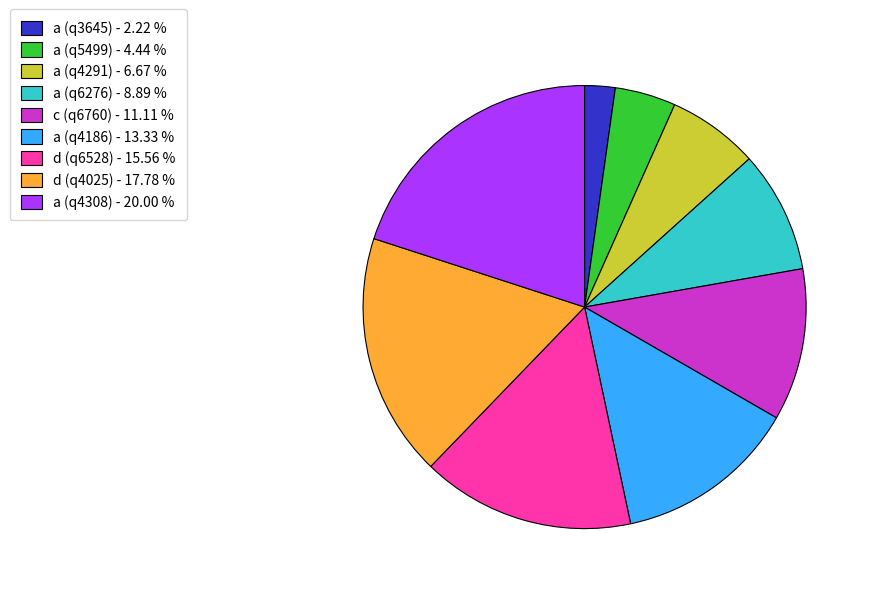

The a (q4291) slice represents 17% of the pie. True or false?

False